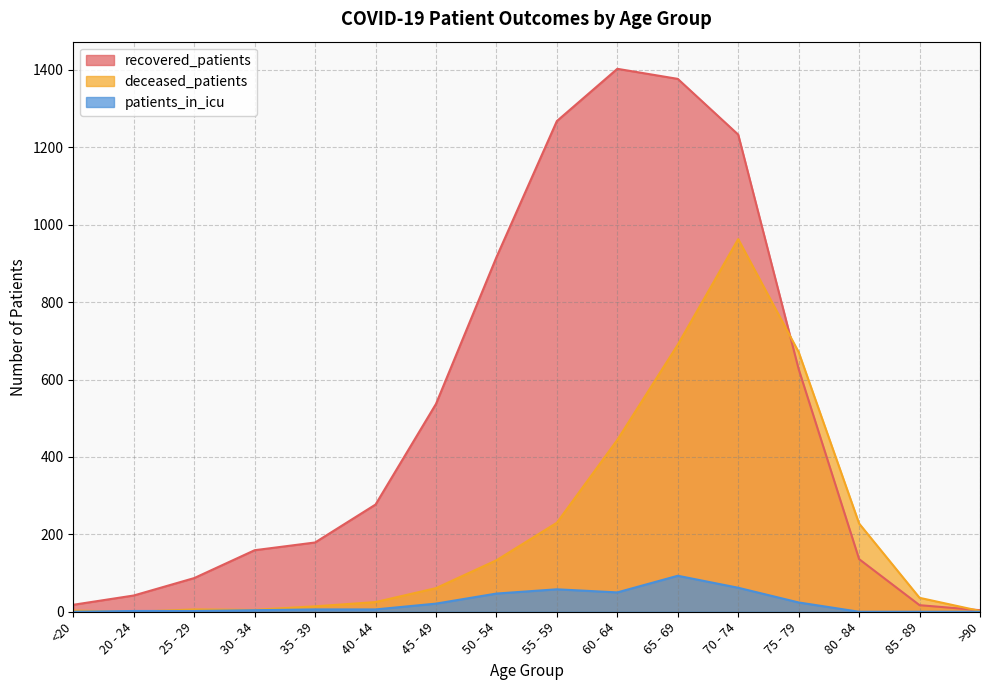

What is the sum of all recovered_patients values?

8280